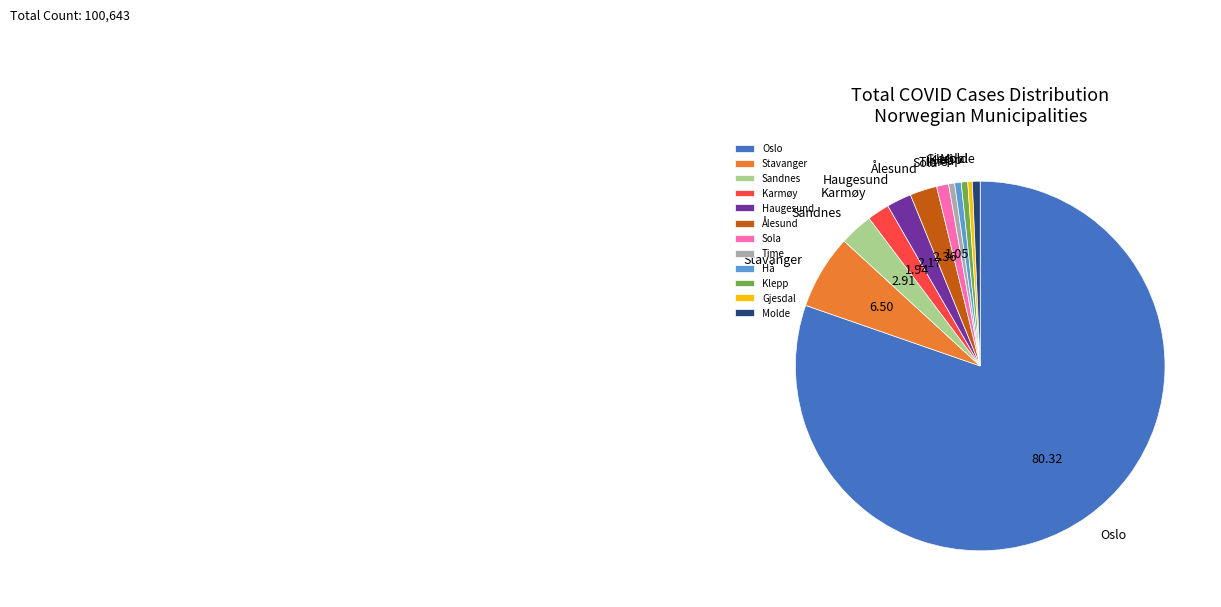

Which slice is the largest?

Oslo